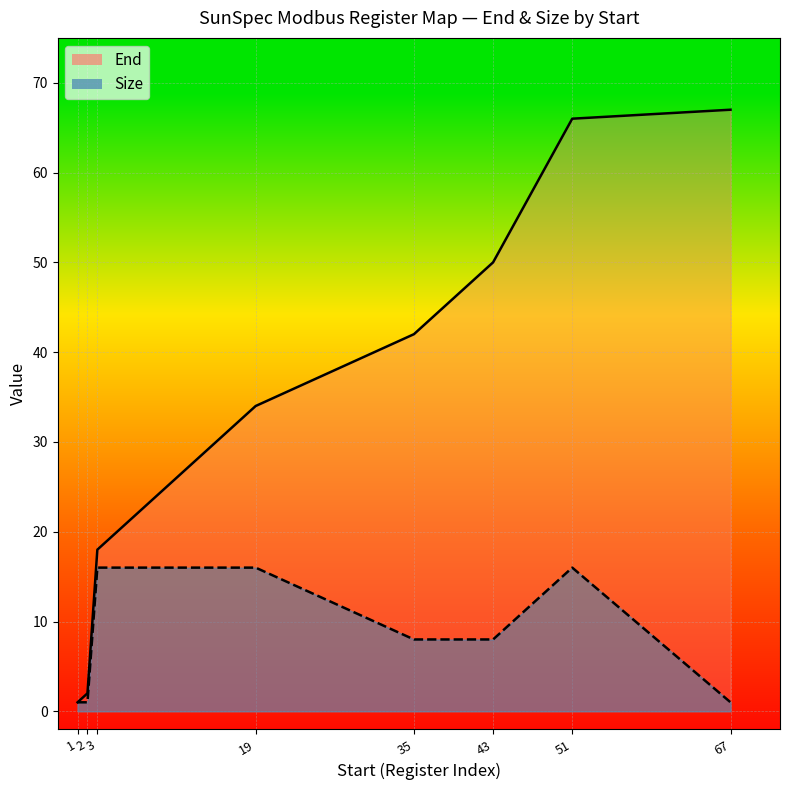

Which series has the largest total across all categories?

End